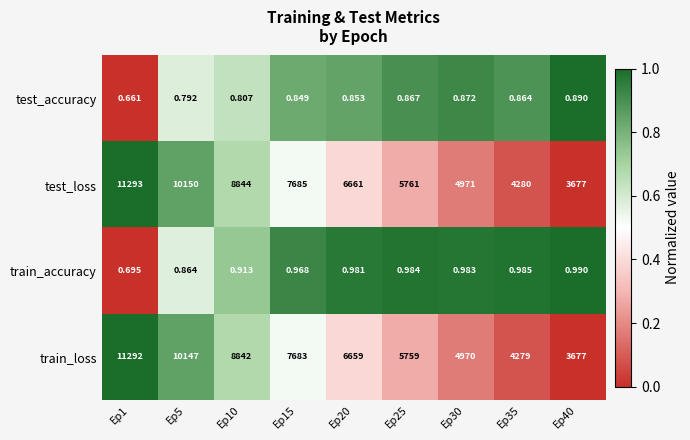

How many series are shown in this chart?

4